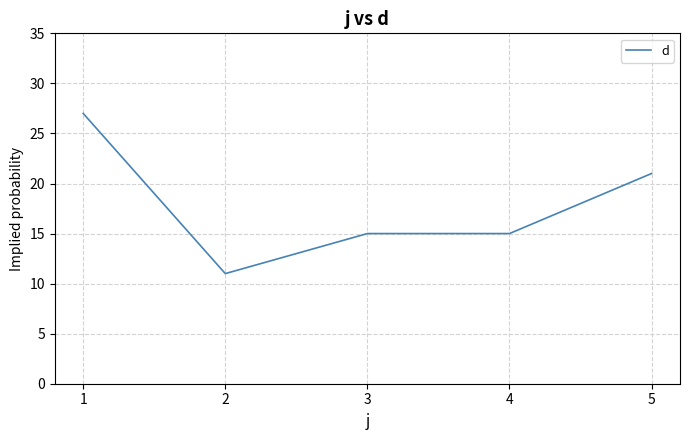

Between 2 and 1, which is larger?

1